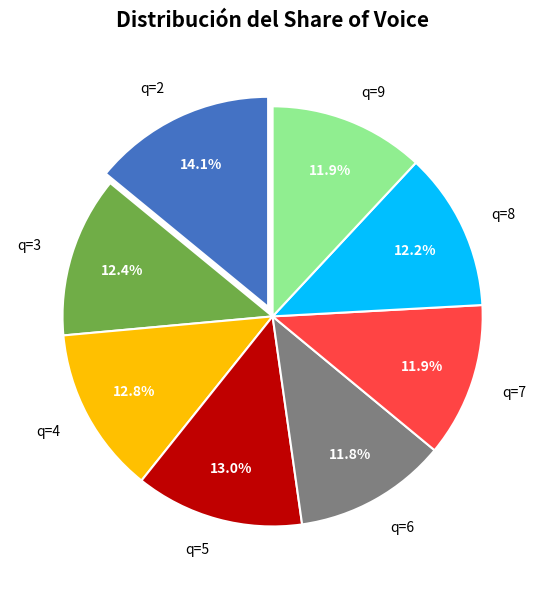

What is the largest slice in the pie chart?

q=2